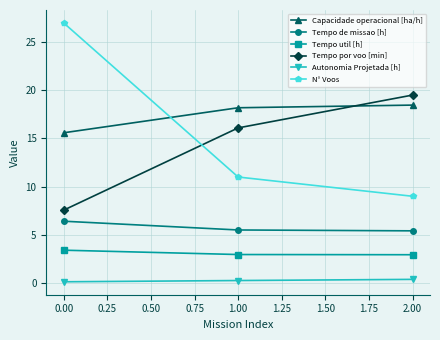

Which series has the widest spread of values?

N° Voos